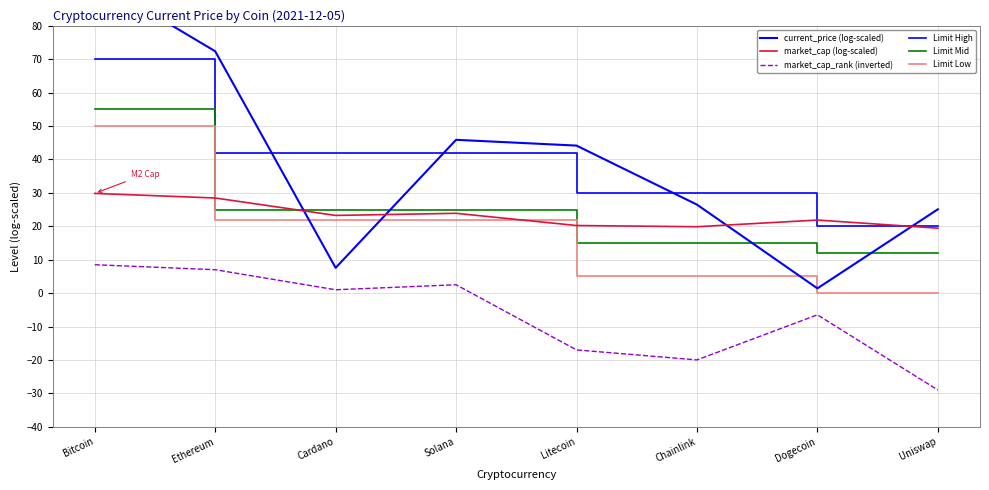

Which series has the widest spread of values?

current_price (log-scaled)